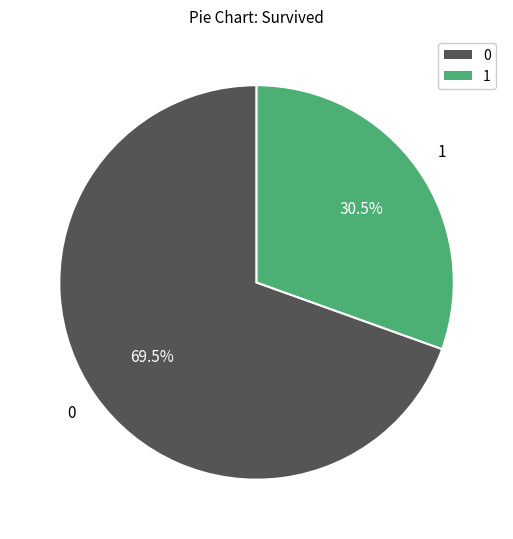

Does 1 account for over 50% of the chart?

No